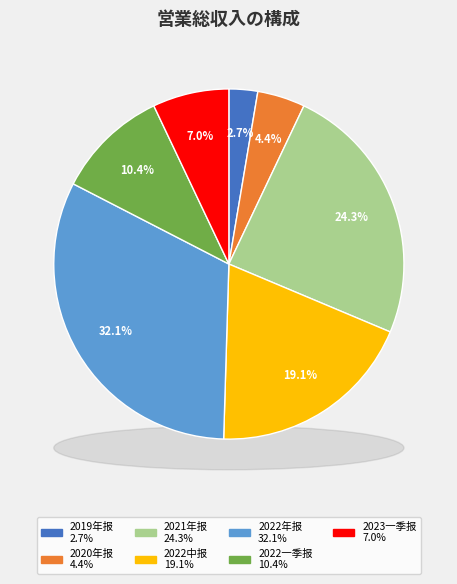

Which slice is the largest?

2022年报